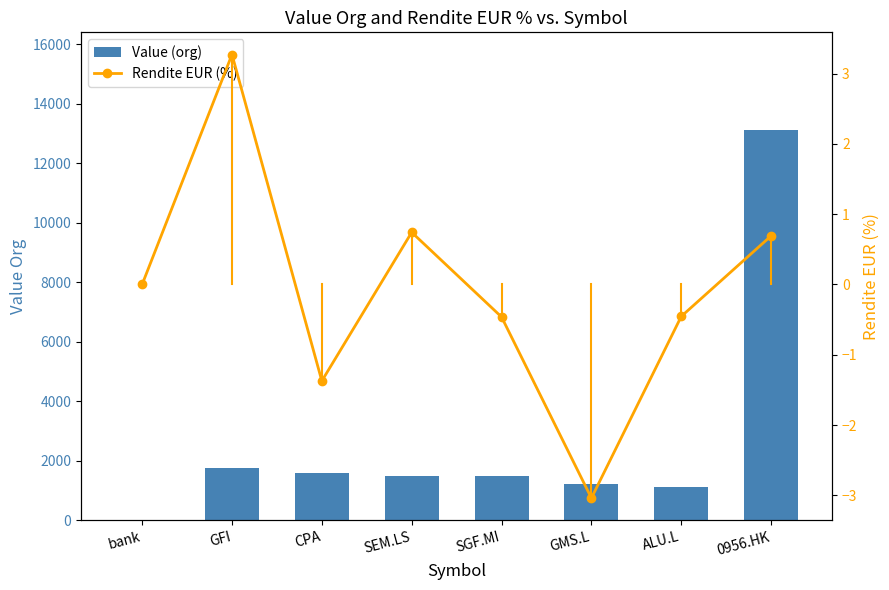

How many values in the Rendite EUR (%) series are below 0?

4